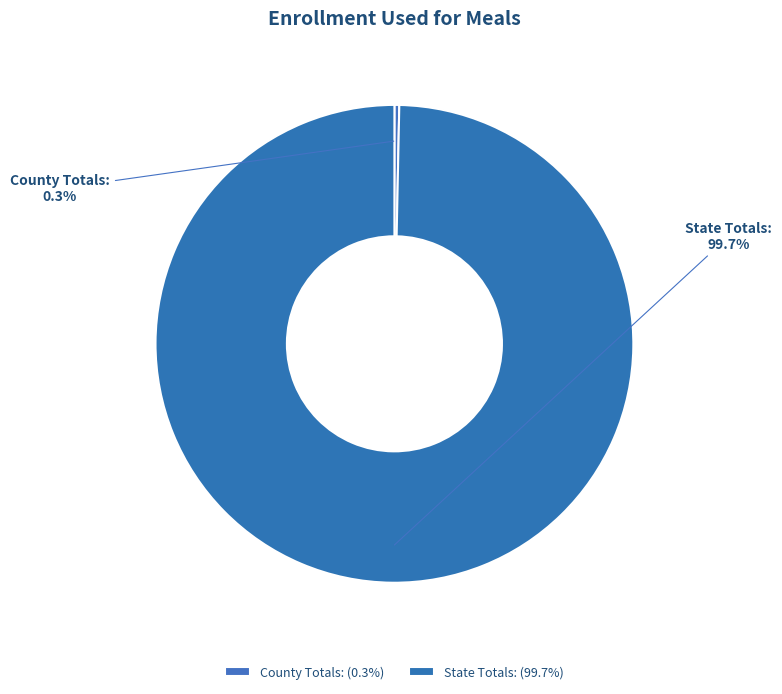

Which category has the smallest portion of the pie?

County Totals: